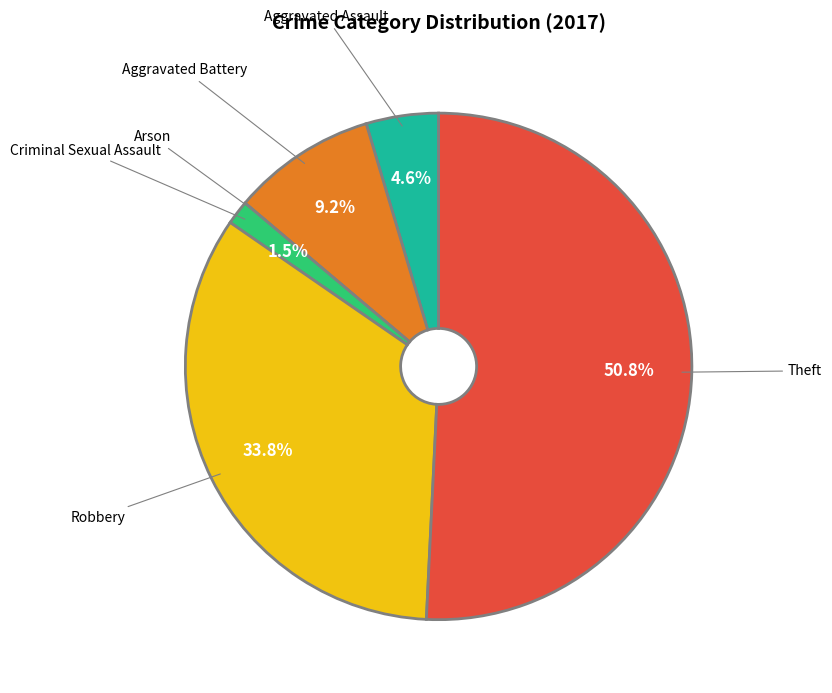

How much of the chart is everything except Aggravated Battery?

90.8%